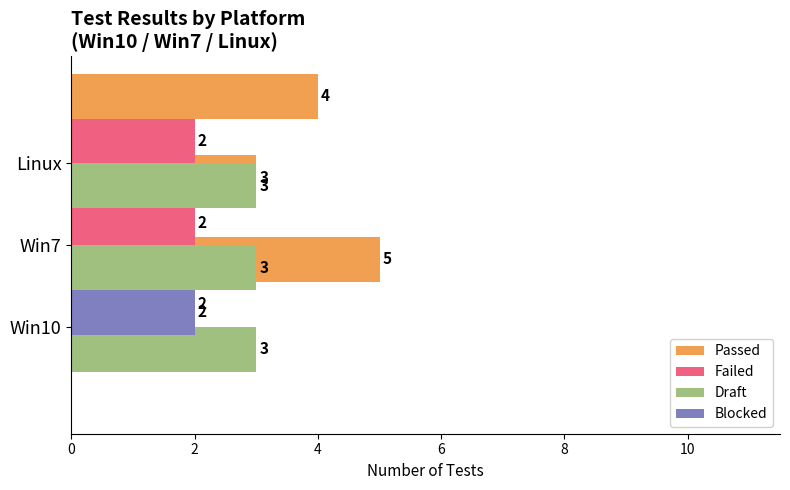

Between 0 and 4, which series saw the biggest shift?

Passed